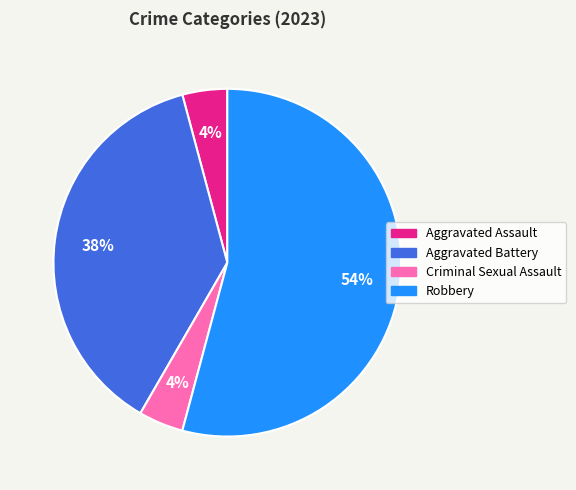

Is the sum of Aggravated Assault and Aggravated Battery greater than half?

No